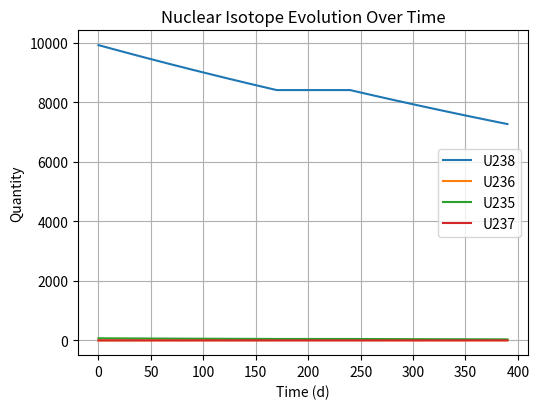

What is the difference between the second highest and minimum values in the U237 series?

0.1